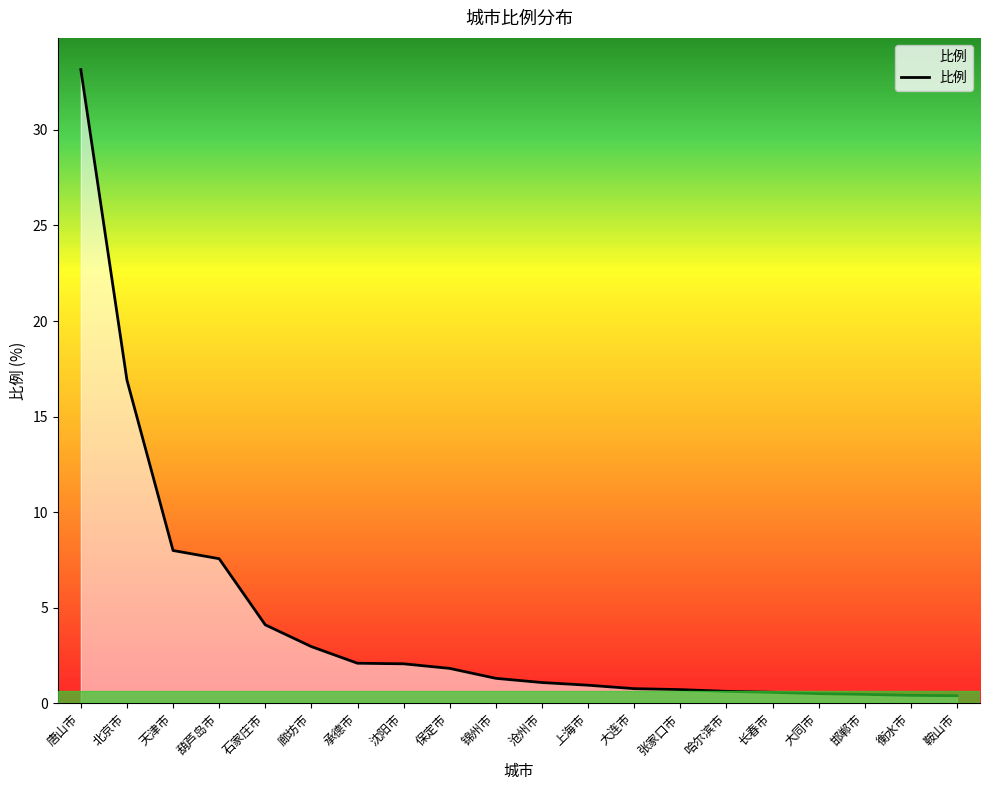

What is the maximum value shown in the chart?

33.2